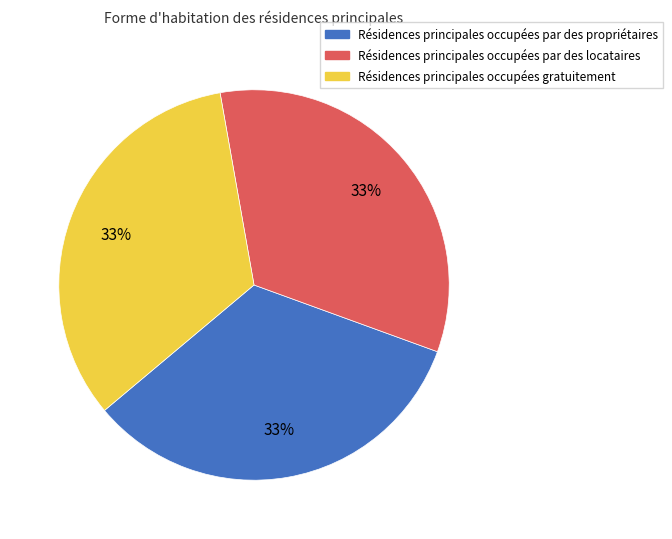

To the nearest percent, what is the average slice percentage?

33%